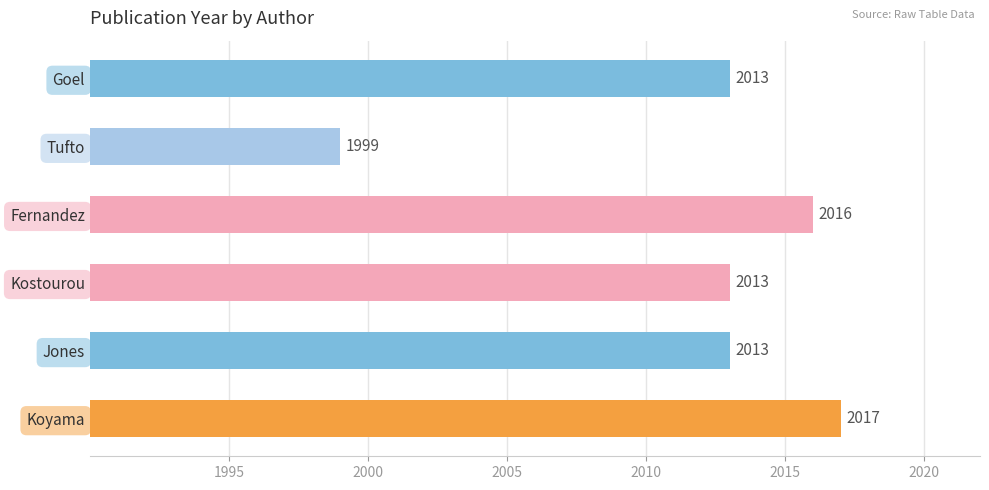

What is the approximate value at Tufto, to the nearest 5?

2000